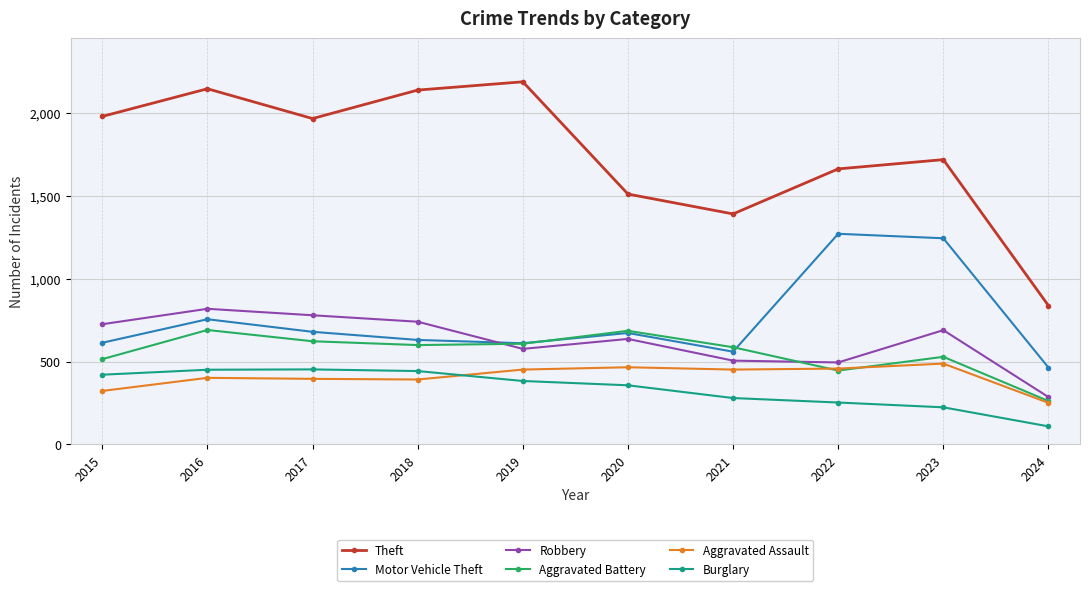

Which label corresponds to the smallest value in the chart?

2024